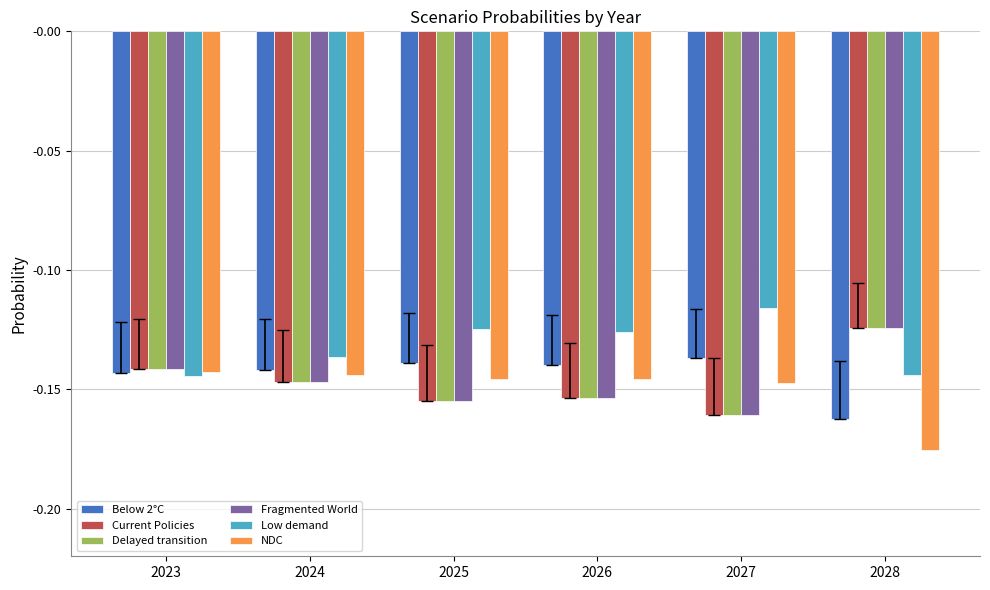

Which series has the largest total across all categories?

Low demand